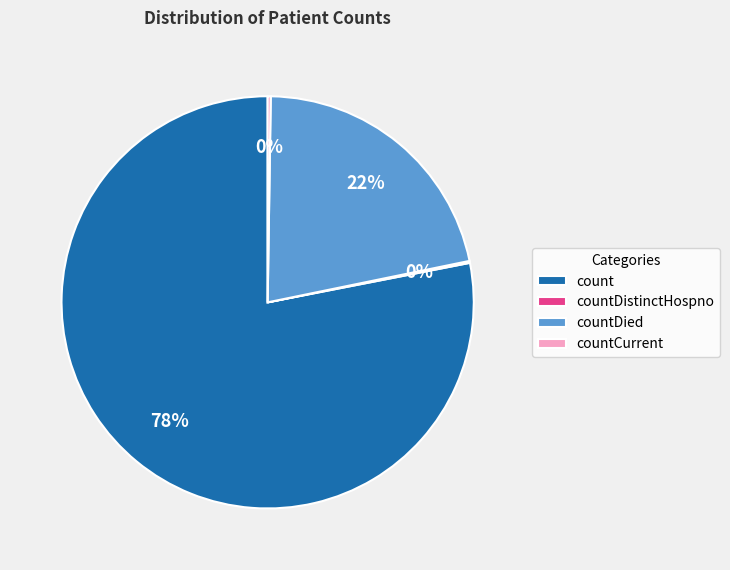

Which slice is the largest?

count